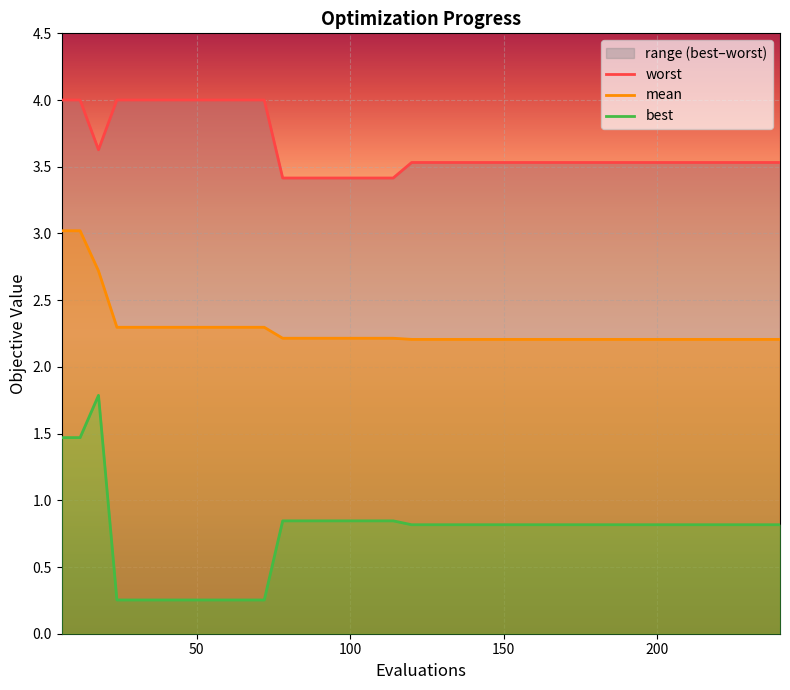

True or false: worst and best intersect in this chart.

False